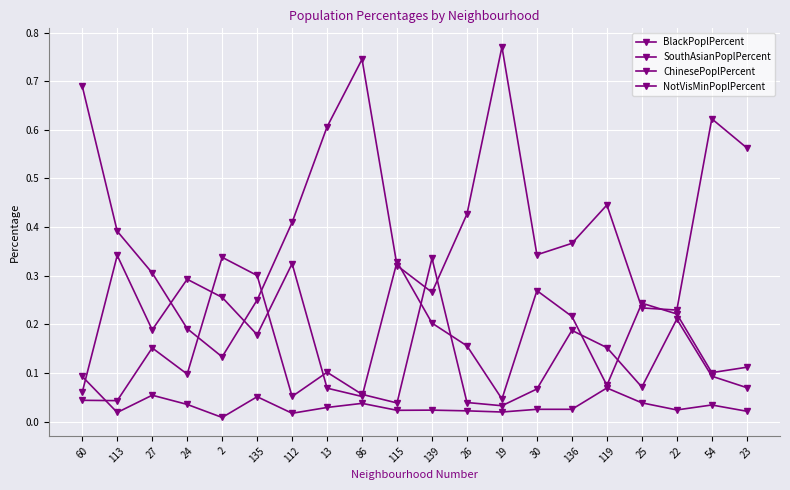

What is the sum of the NotVisMinPoplPercent values at 22 and 24?

0.4